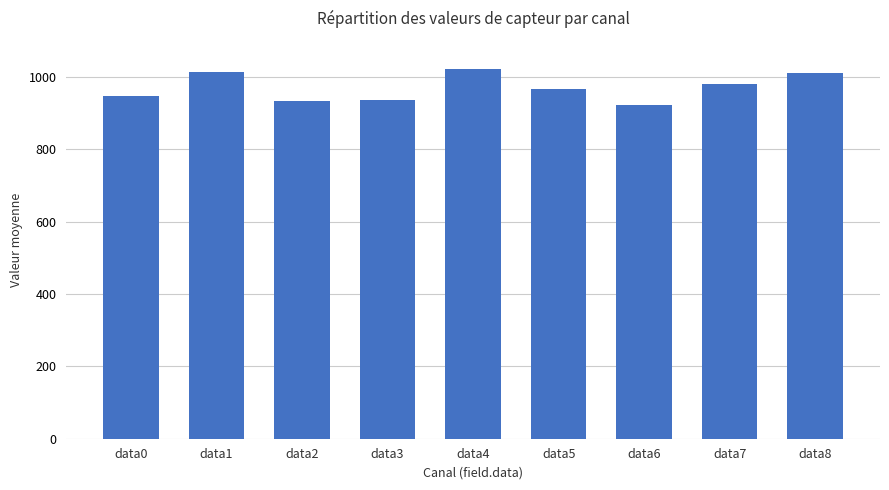

Which category has the lowest value across all series?

data6